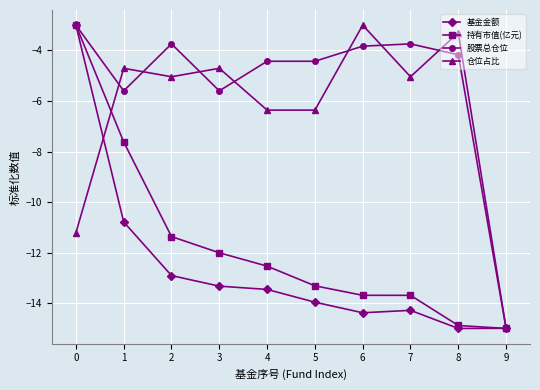

How many values in the 股票总仓位 series are below -4?

6